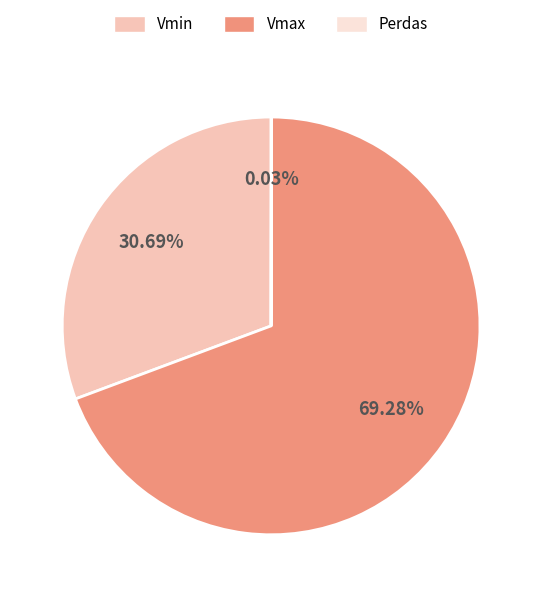

What is the majority slice?

Vmax